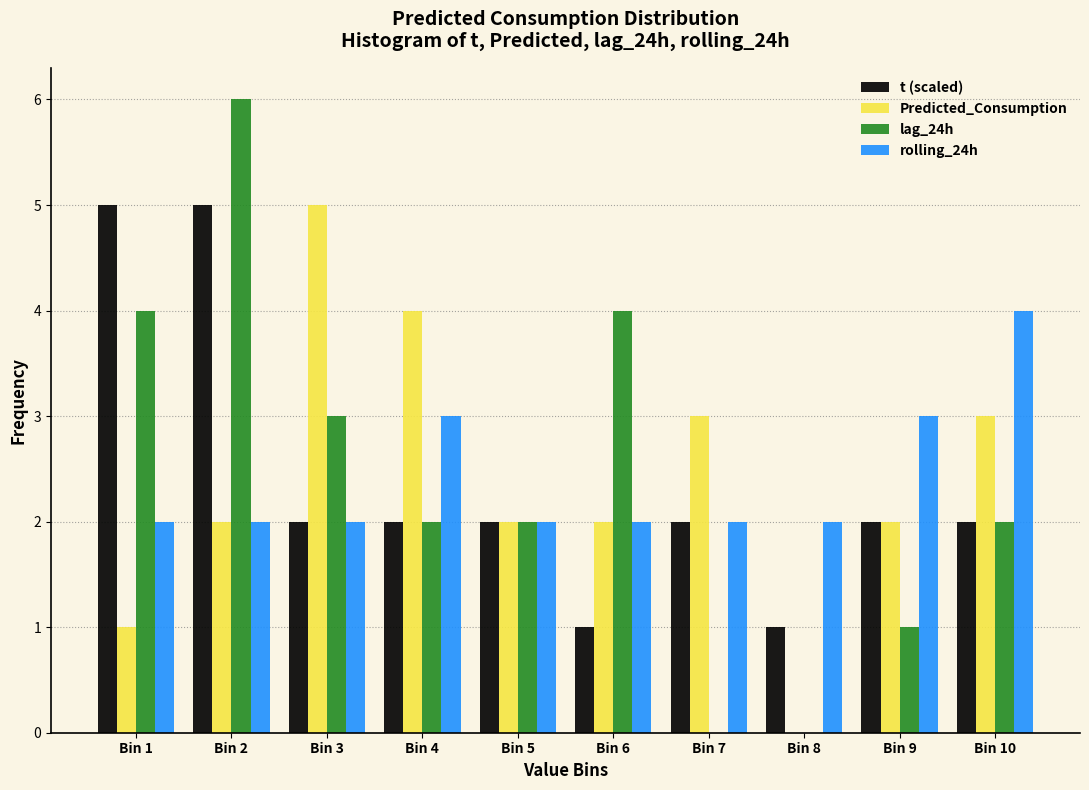

At which category is the sum across all series the highest?

Bin 2